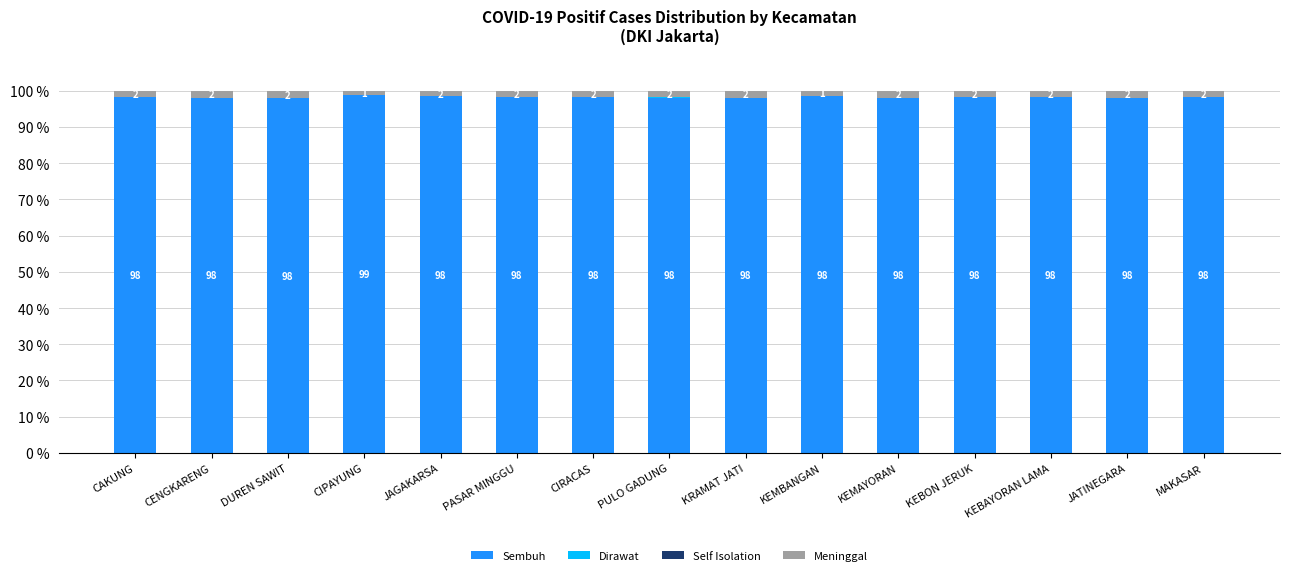

Where does the Sembuh series first go above 98?

CAKUNG